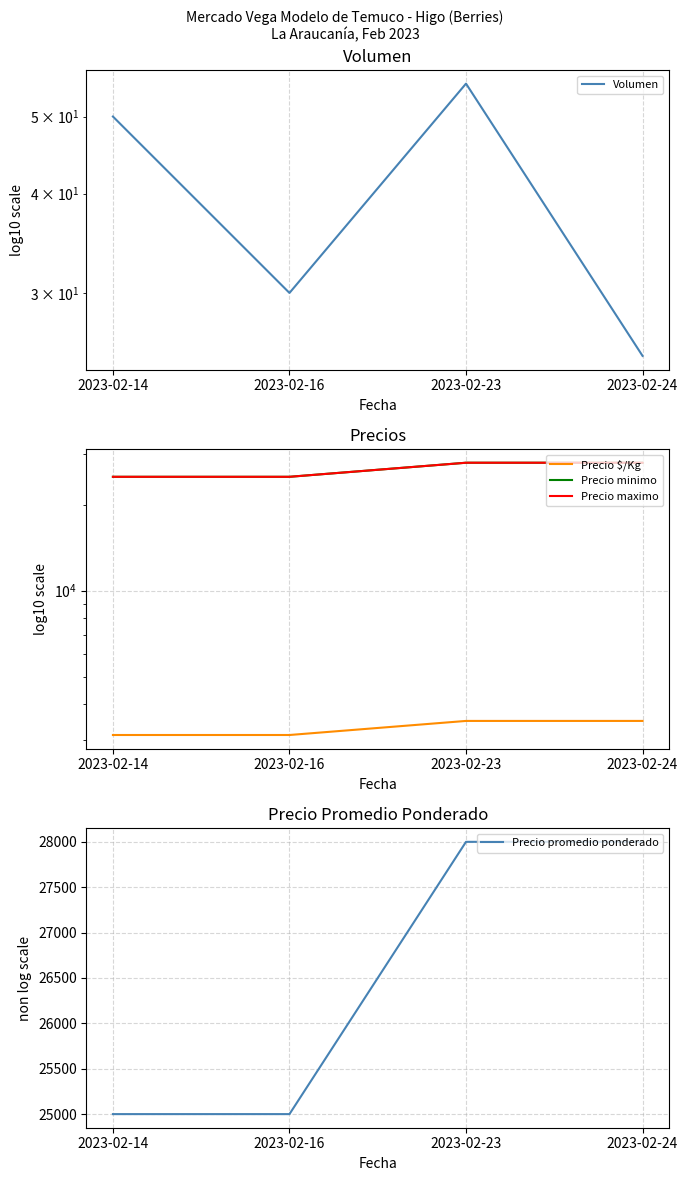

What is the lowest value of the Precio maximo series?

25000